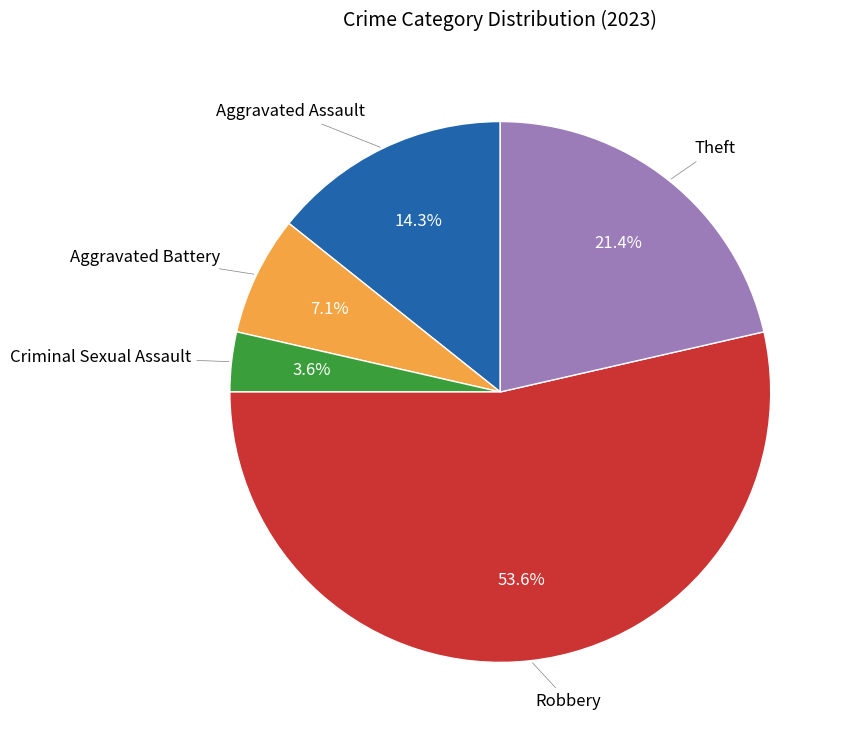

Is there a majority slice in this chart?

Yes